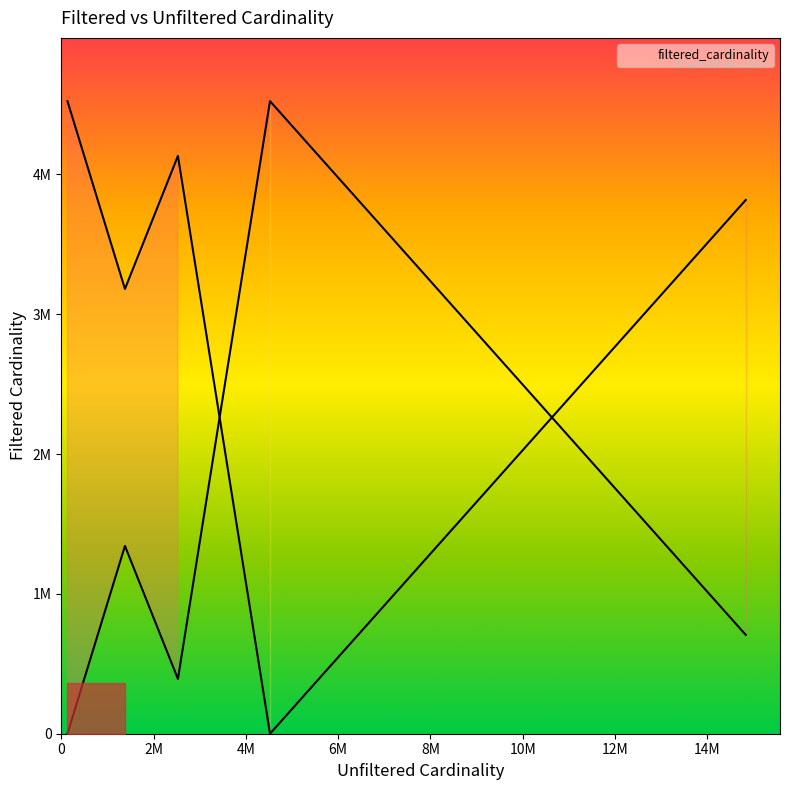

The value at k is 4. True or false?

False